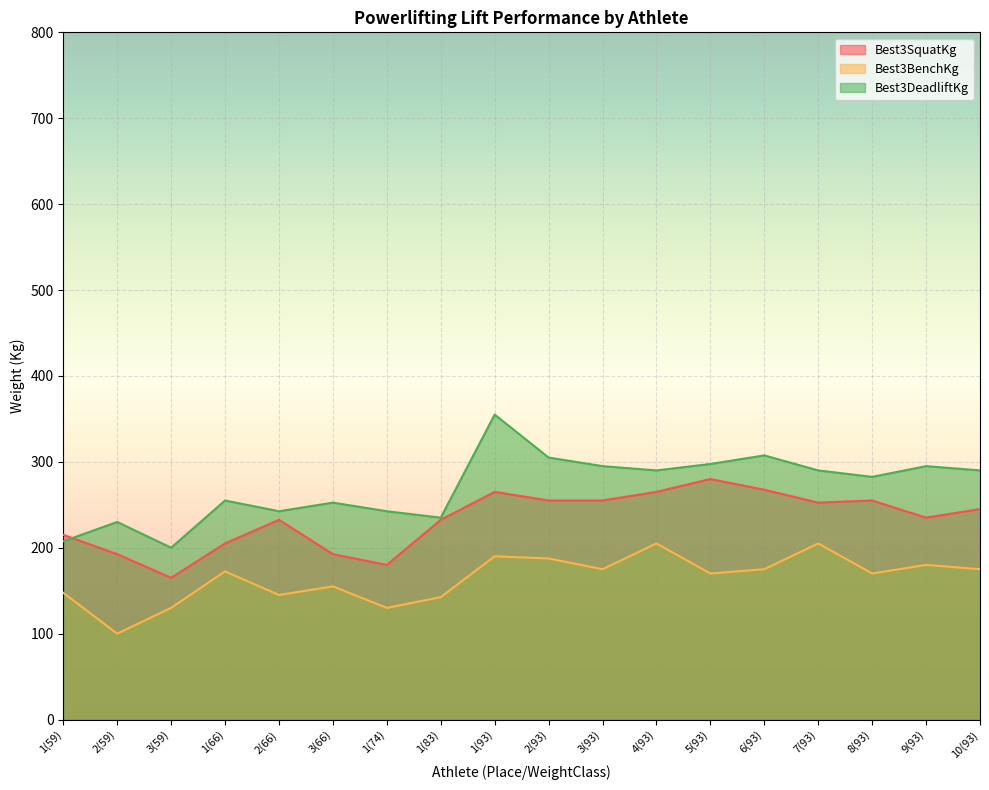

Reading left to right, extract all data points from this chart.

Best3SquatKg: 215.0	192.5	165.0	205.0	232.5	192.5	180.0	232.5	265.0	255.0	255.0	265.0	280.0	267.5	252.5	255.0	235.0	245.0
Best3BenchKg: 147.5	100.0	130.0	172.5	145.0	155.0	130.0	142.5	190.0	187.5	175.0	205.0	170.0	175.0	205.0	170.0	180.0	175.0
Best3DeadliftKg: 207.5	230.0	200.0	255.0	242.5	252.5	242.5	235.0	355.0	305.0	295.0	290.0	297.5	307.5	290.0	282.5	295.0	290.0